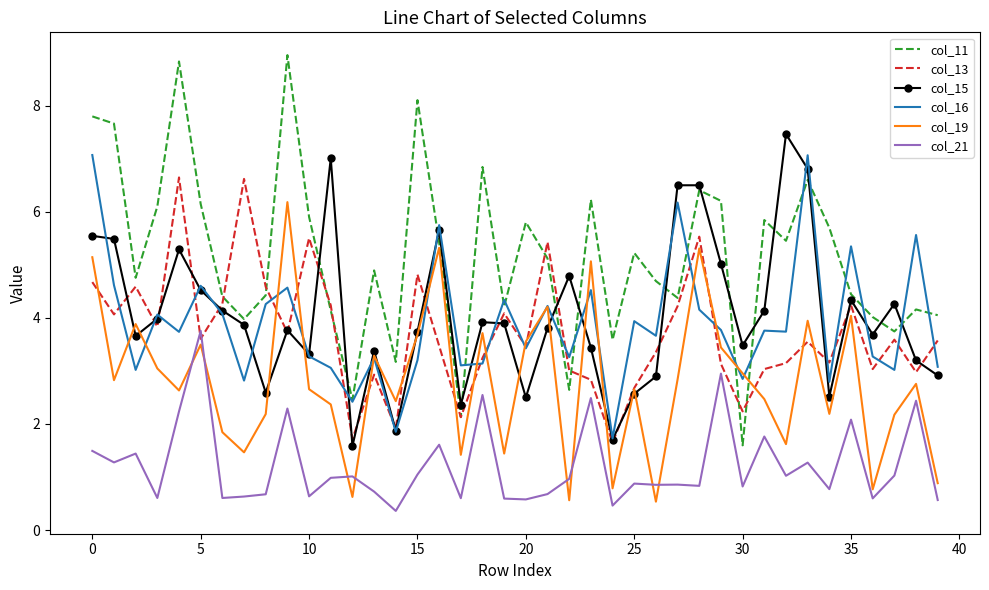

At how many categories does at least one series exceed 1?

40